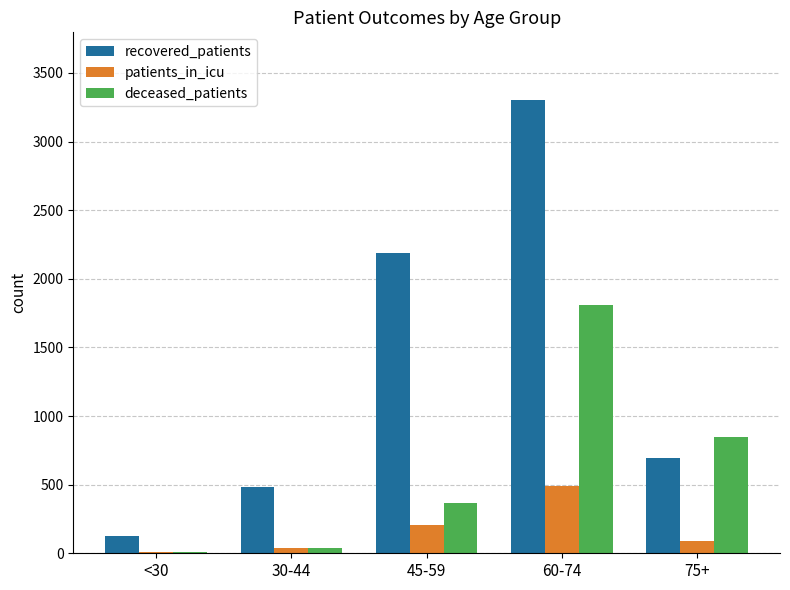

Between <30 and 30-44, which series saw the biggest shift?

recovered_patients